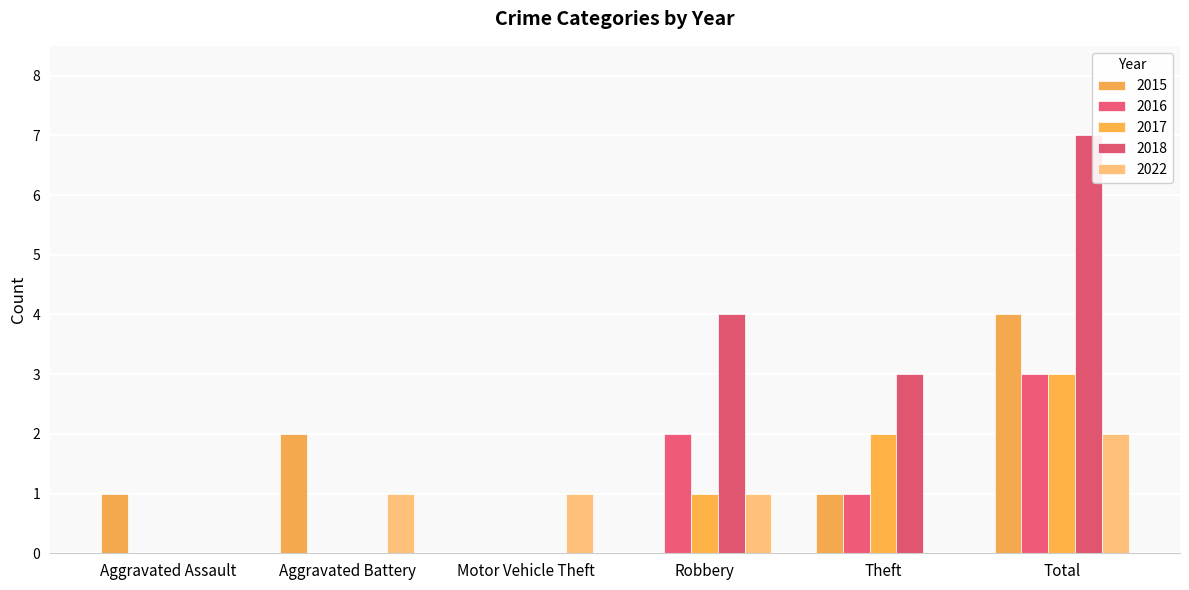

How many groups of bars are there?

6